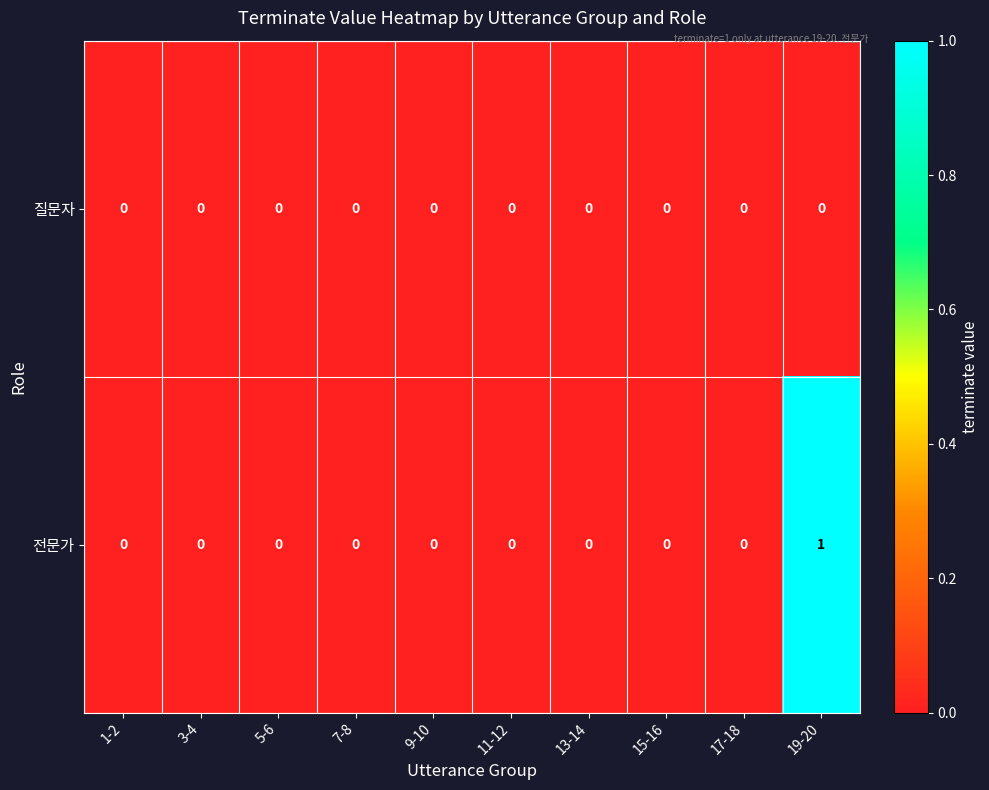

Rank the series by their average value, from lowest to highest.

질문자, 전문가